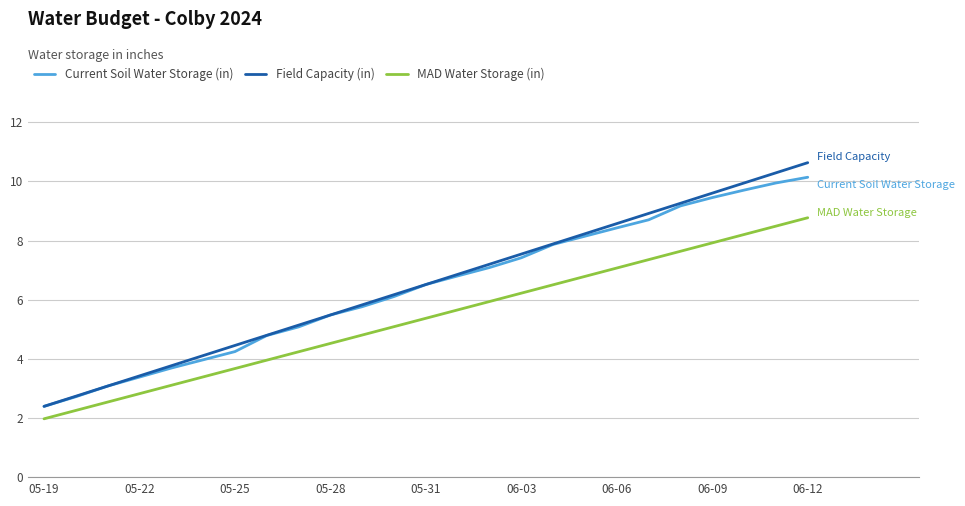

List the series in order of their peak value, lowest first.

MAD Water Storage (in), Current Soil Water Storage (in), Field Capacity (in)